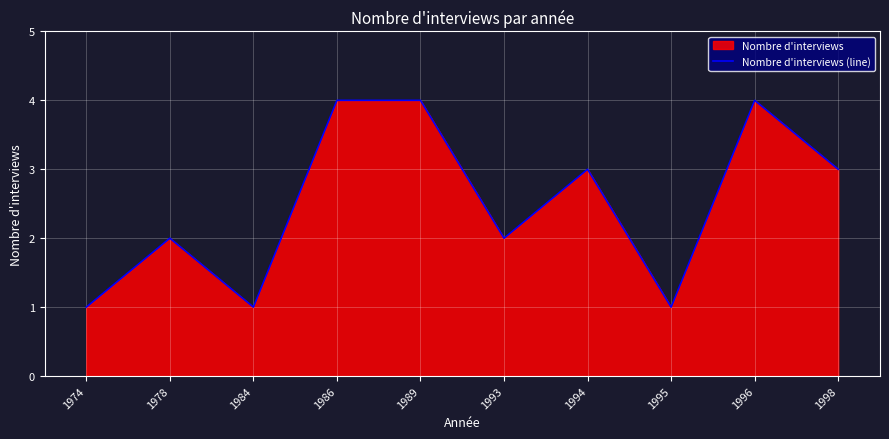

What is the change in value from 1974 to 1996?

+3